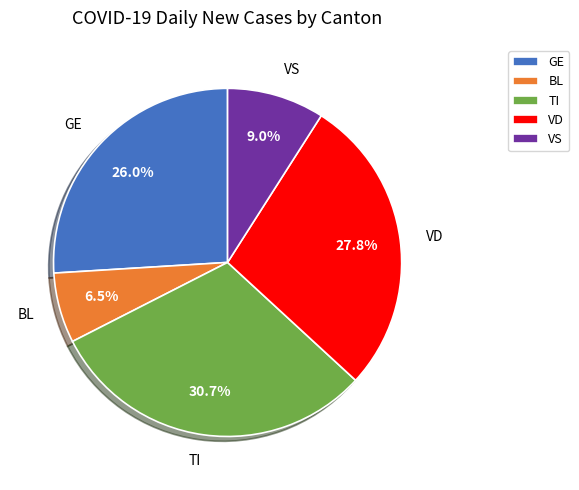

Which category has the smallest portion of the pie?

BL